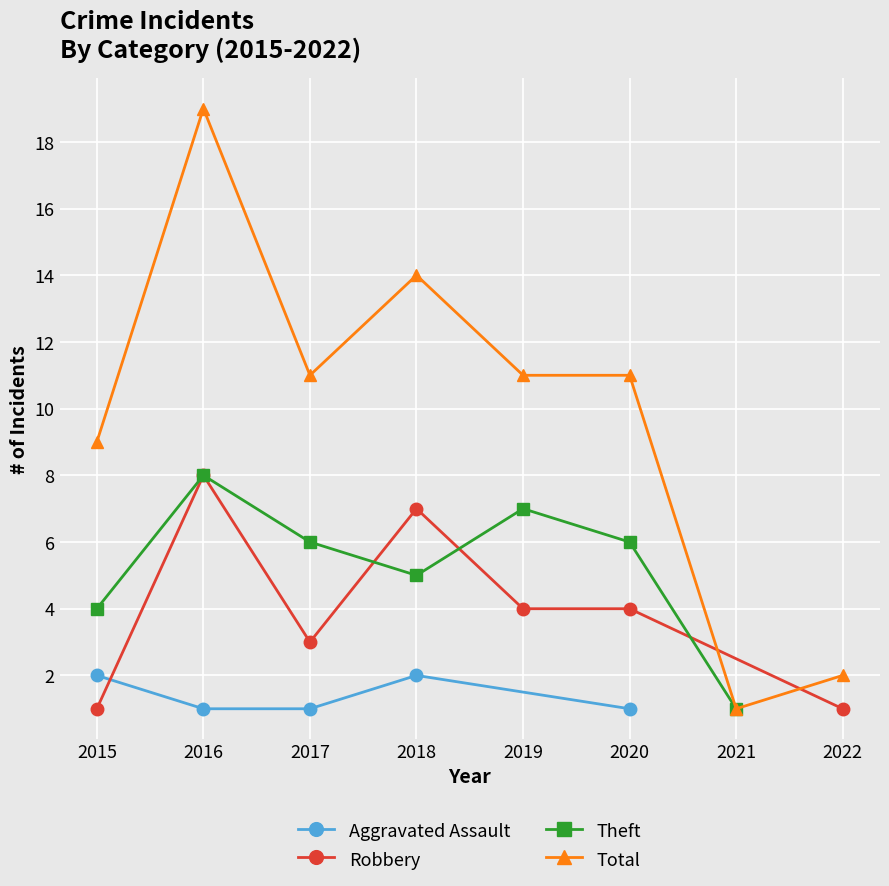

Reading right to left, extract all data points from this chart.

Aggravated Assault: 2022=0	2021=0	2020=1	2019=0	2018=2	2017=1	2016=1	2015=2
Robbery: 2022=1	2021=0	2020=4	2019=4	2018=7	2017=3	2016=8	2015=1
Theft: 2022=0	2021=1	2020=6	2019=7	2018=5	2017=6	2016=8	2015=4
Total: 2022=2	2021=1	2020=11	2019=11	2018=14	2017=11	2016=19	2015=9